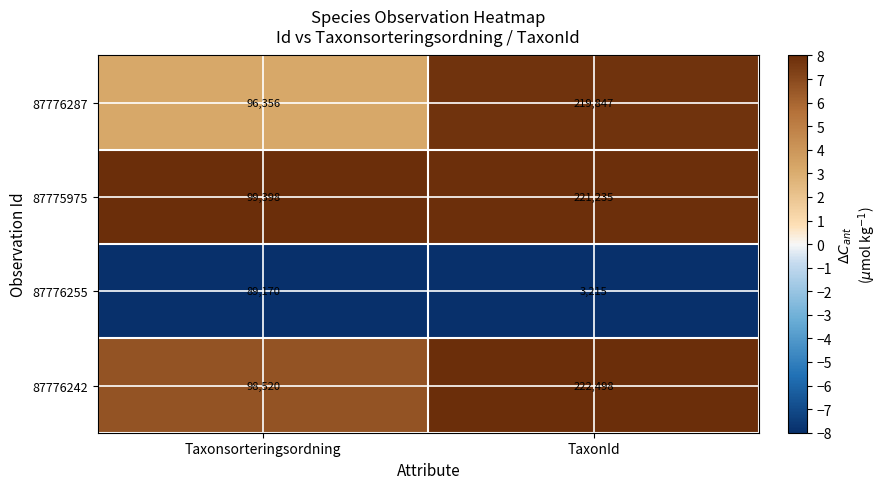

The value of 87776287 at Taxonsorteringsordning is 96356. True or false?

True